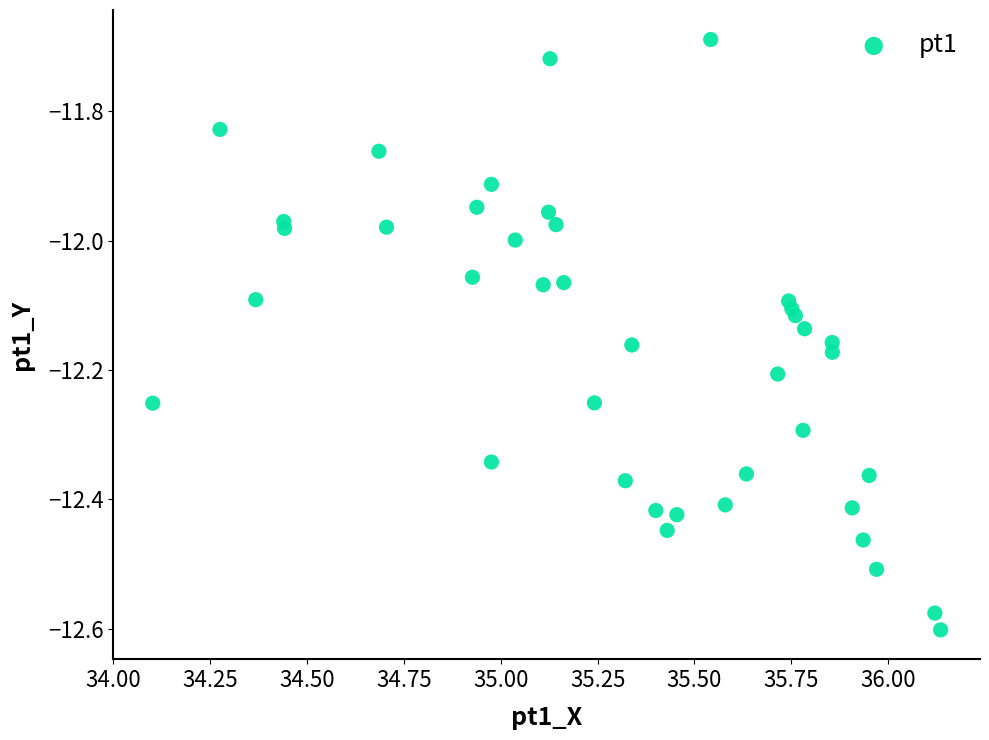

What is the range of X values (max minus min)?

2.0